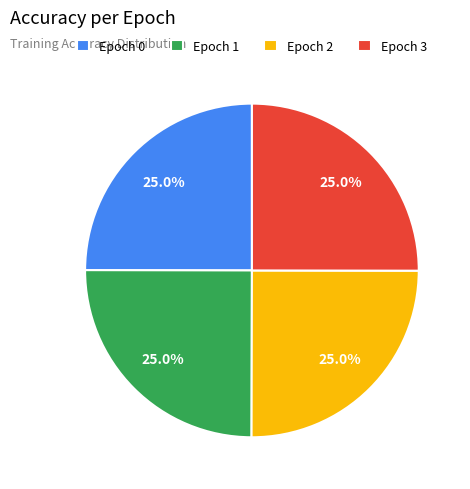

Is there a majority slice in this chart?

No